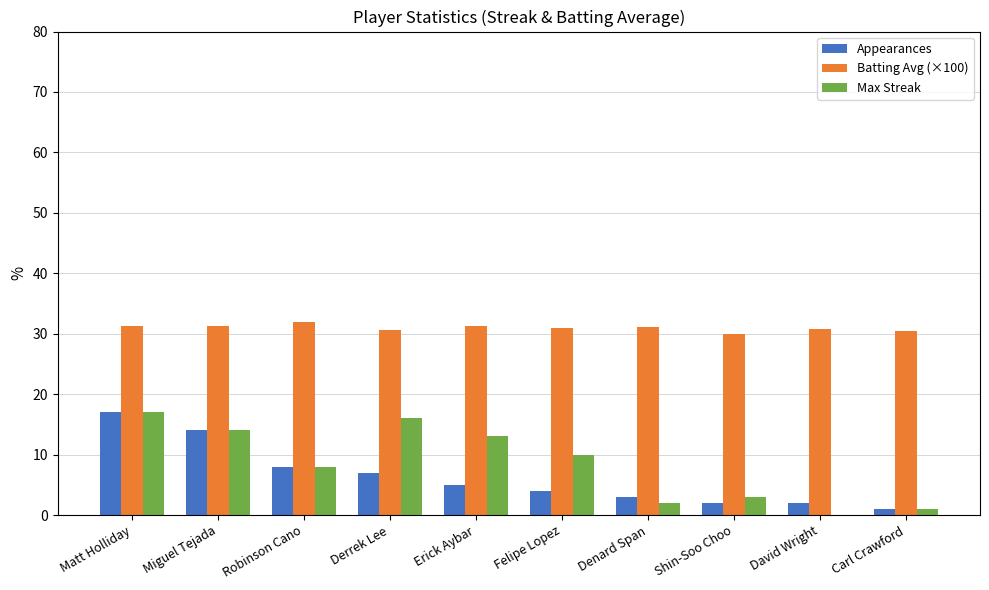

Between Felipe Lopez and David Wright, which series saw the biggest shift?

Max Streak